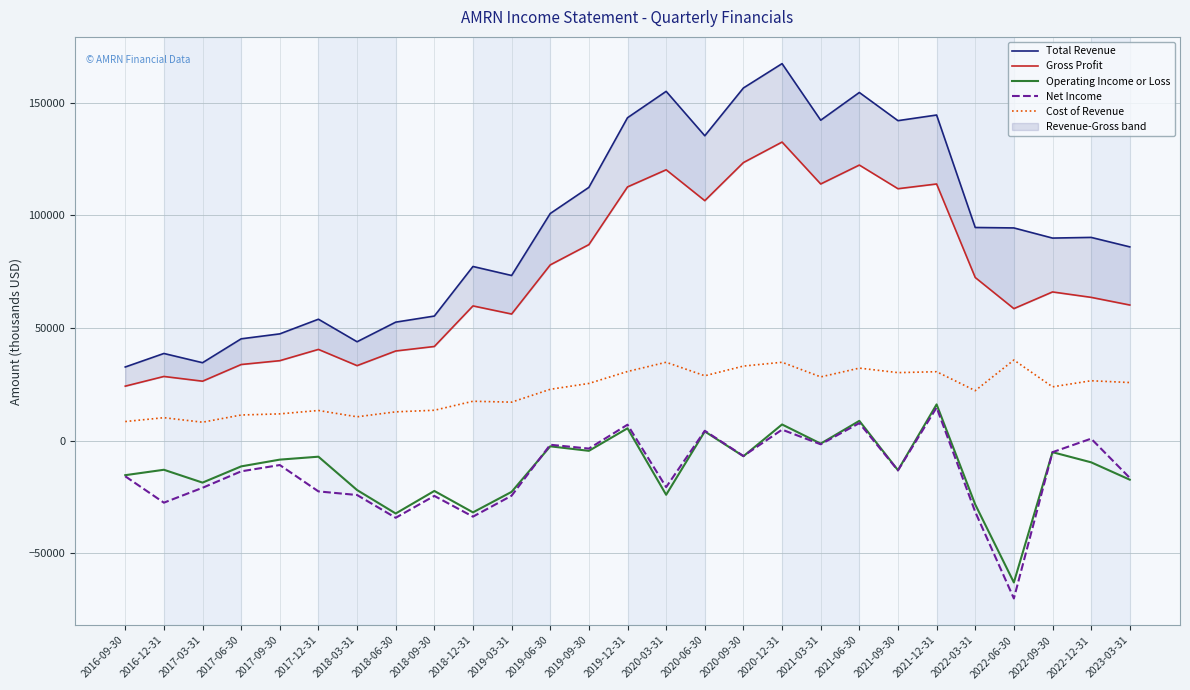

Between 2022-03-31 and 2019-09-30, which is larger?

2019-09-30